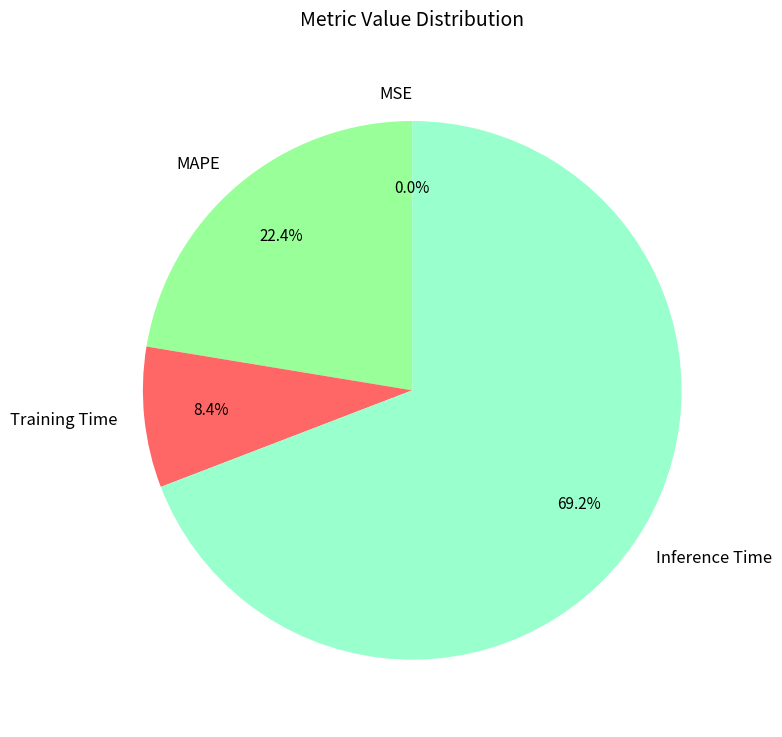

To the nearest percent, what portion does Training Time represent?

8%